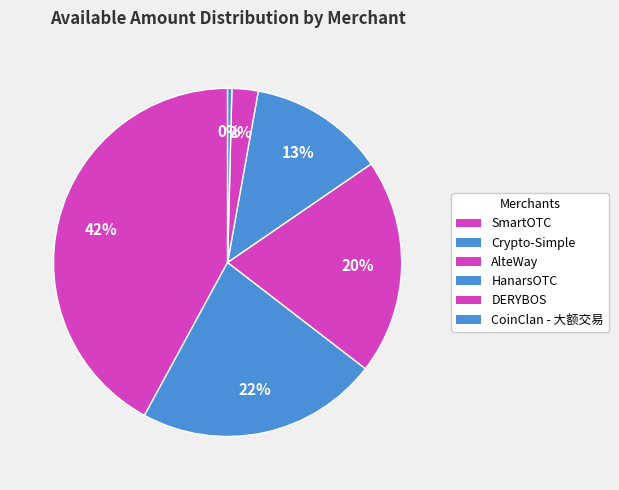

Is it true that Crypto-Simple is 22% of the pie?

True